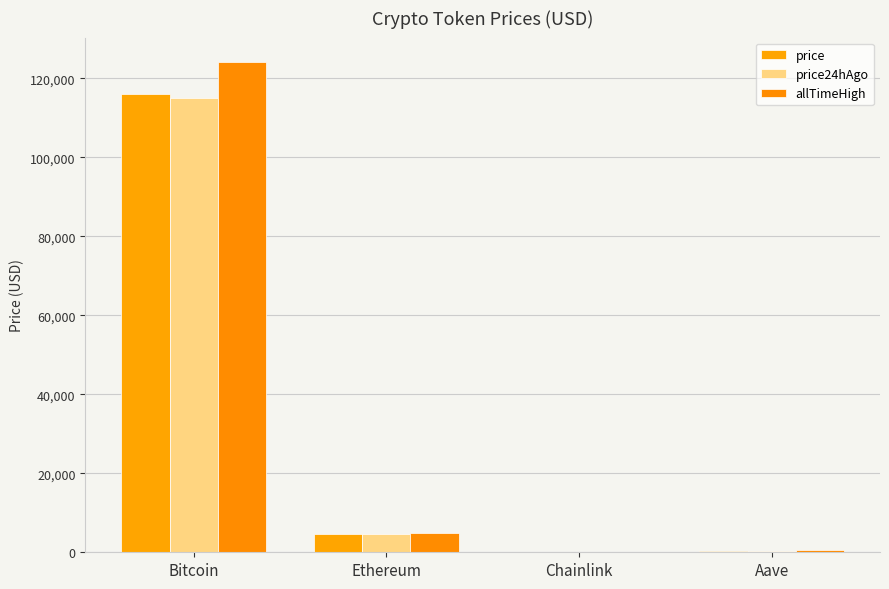

How many groups of bars are there?

4